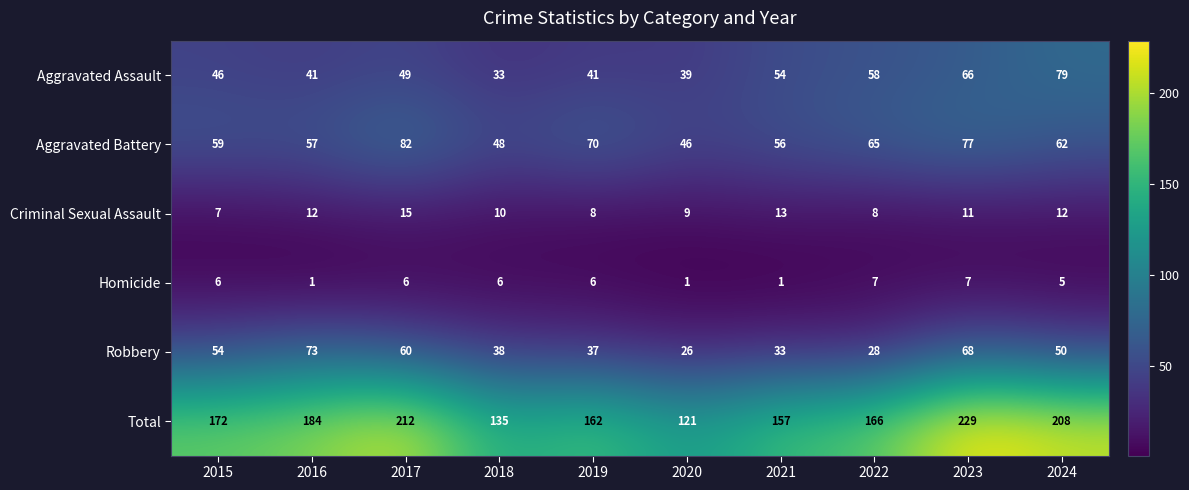

Which series changed the most between 2019 and 2024?

Total